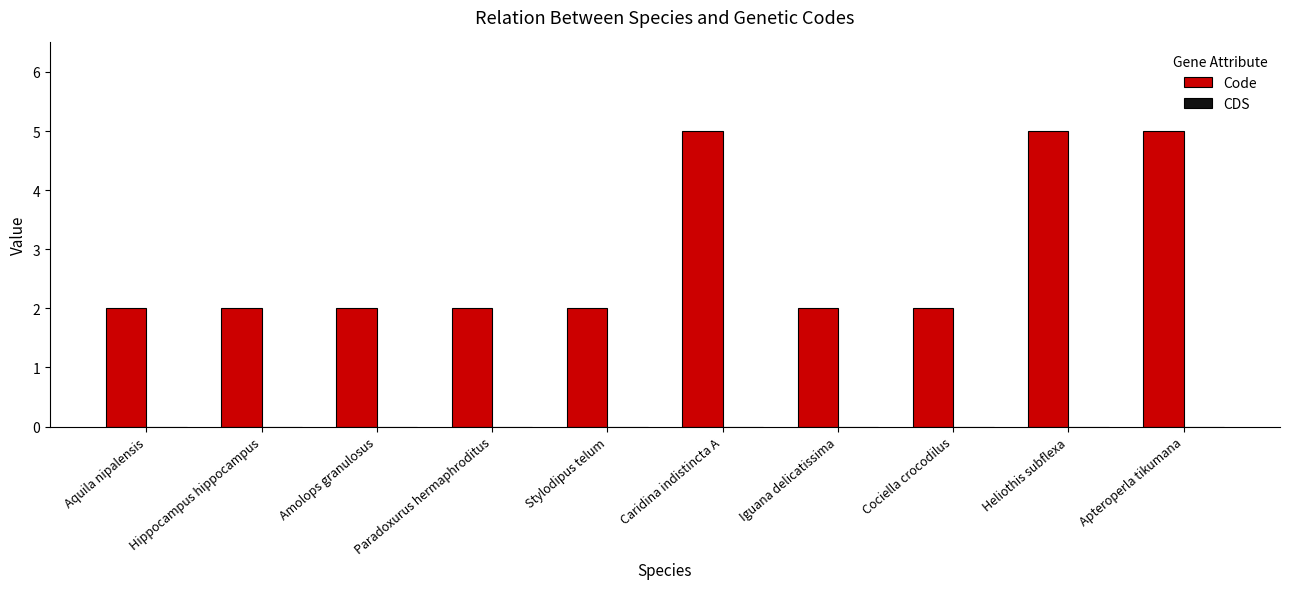

What is the sum of all values?

29